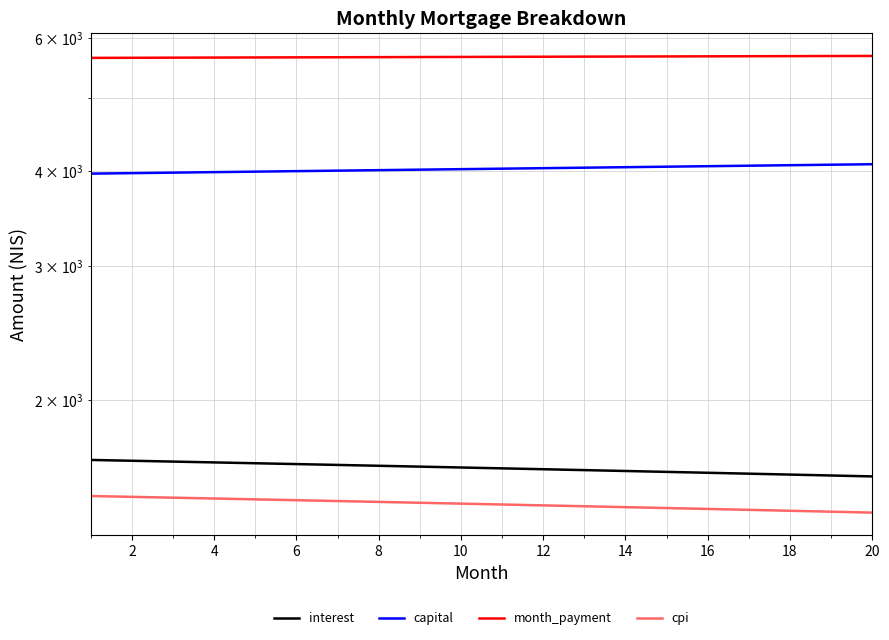

What is the value of the capital point at the 12th from the left?

4040.3